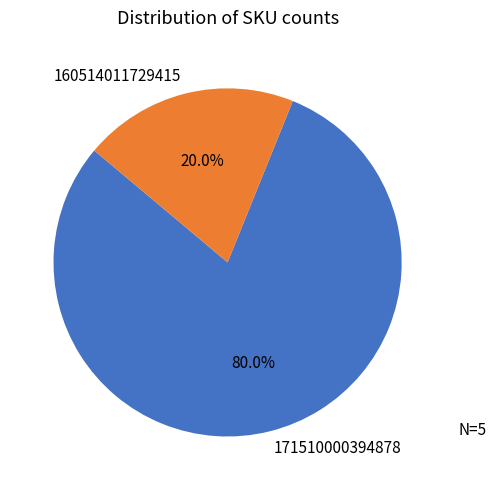

What percentage is the 160514011729415 slice, to the nearest percent?

20%